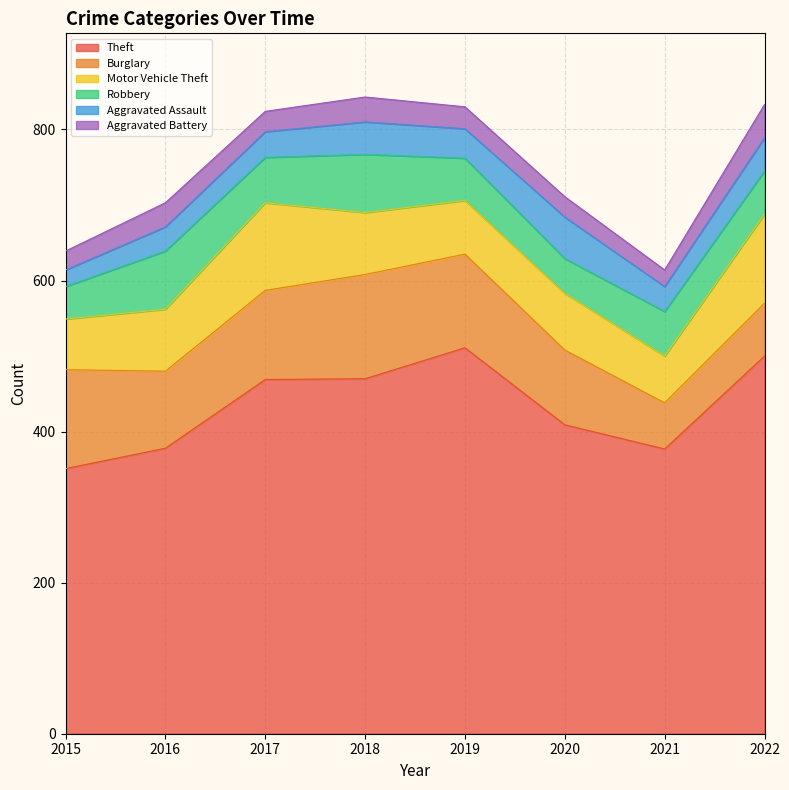

How many data points in Aggravated Battery are less than 29?

4